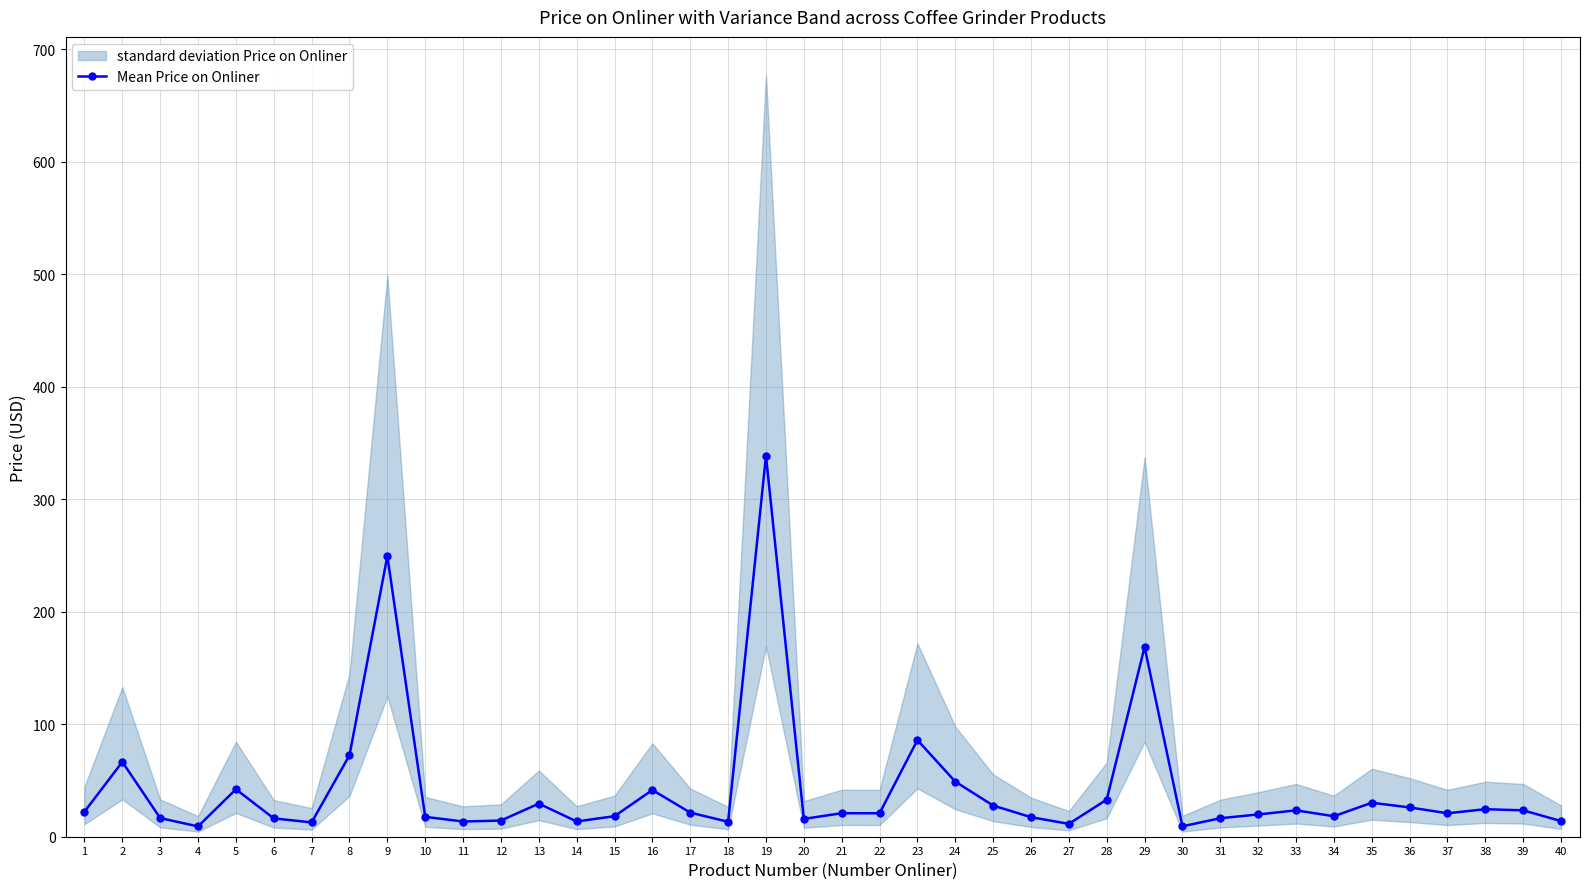

What is the difference between the maximum and minimum values?

329.4